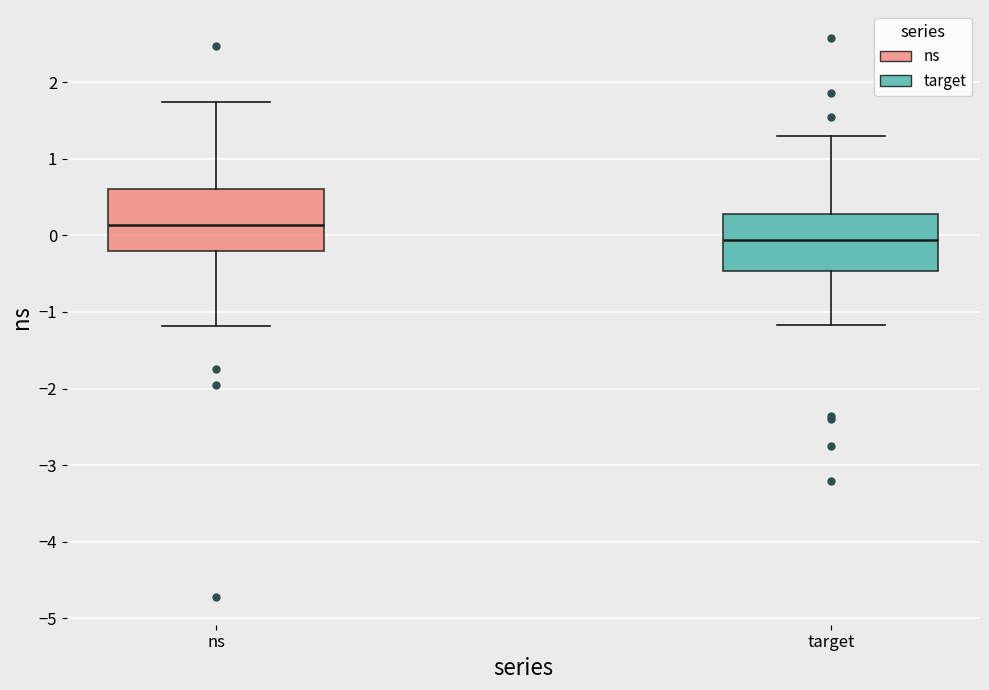

Reading left to right, read every box against the y-axis: the position of its median line, the range the box covers, and the ends of its whiskers. The values are not printed on the chart, so give them approximately, as read against the axis.

ns: median 0.1, box -0.2 to 0.6, whiskers -1.2 to 1.7
target: median -0.1, box -0.5 to 0.3, whiskers -1.2 to 1.3